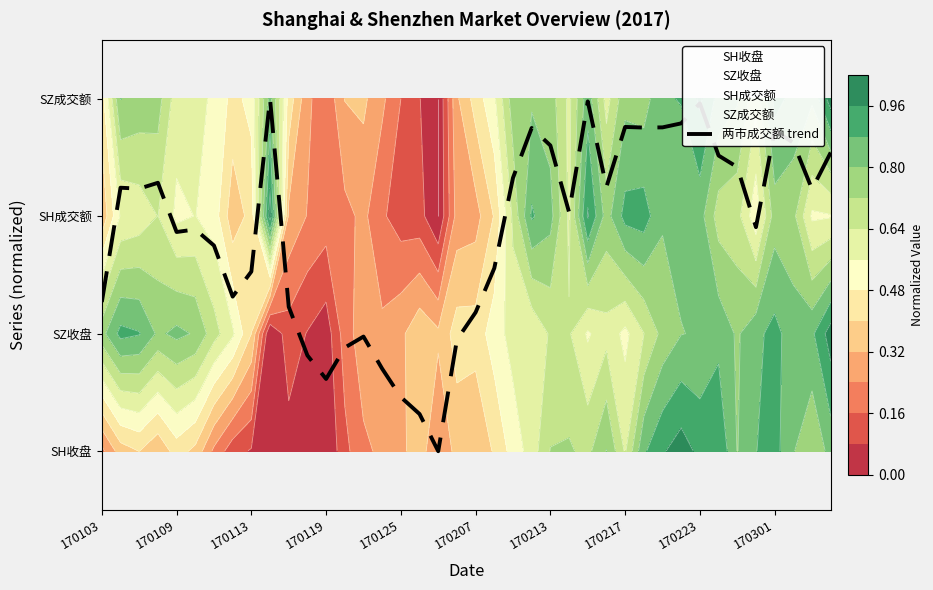

Is this an area chart (filled region under the line)?

No